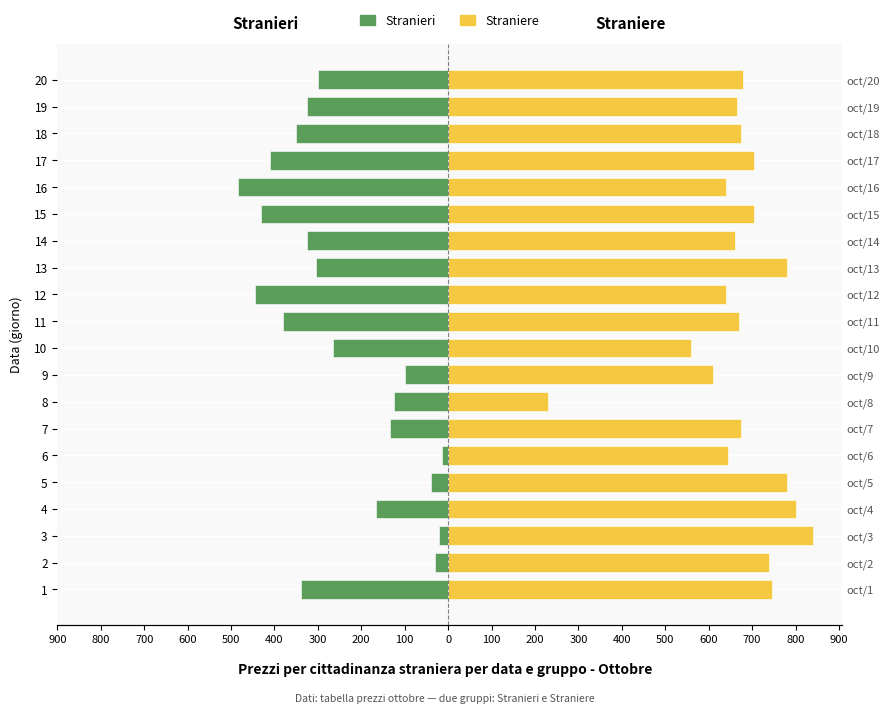

Count the number of categories in the chart.

20